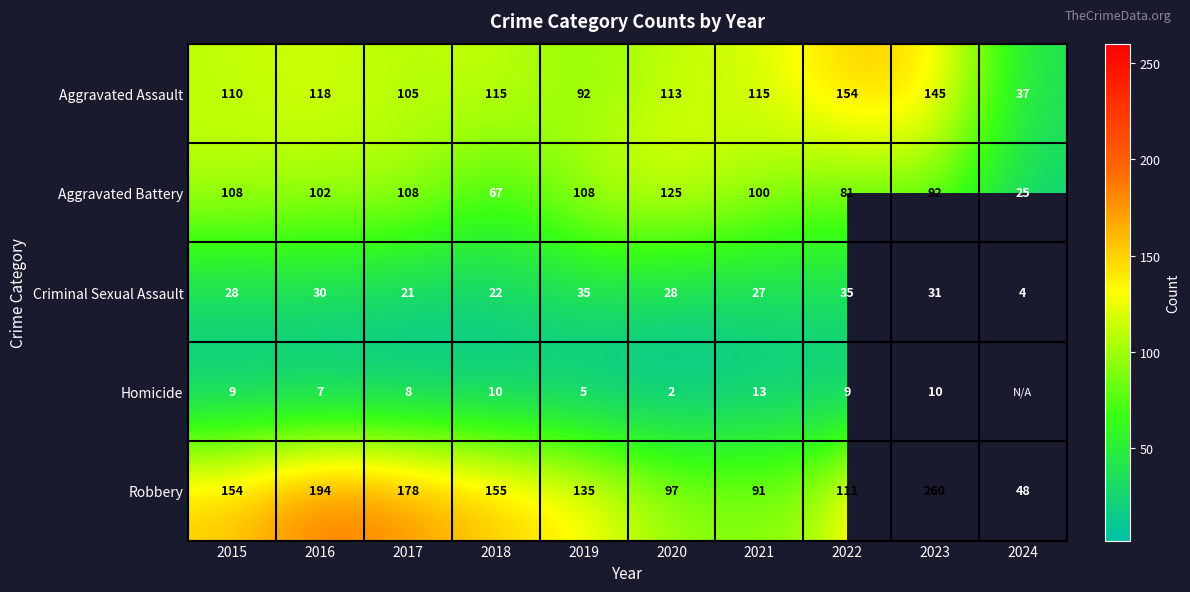

At 2017, list the series in order from largest to smallest.

Robbery, Aggravated Battery, Aggravated Assault, Criminal Sexual Assault, Homicide